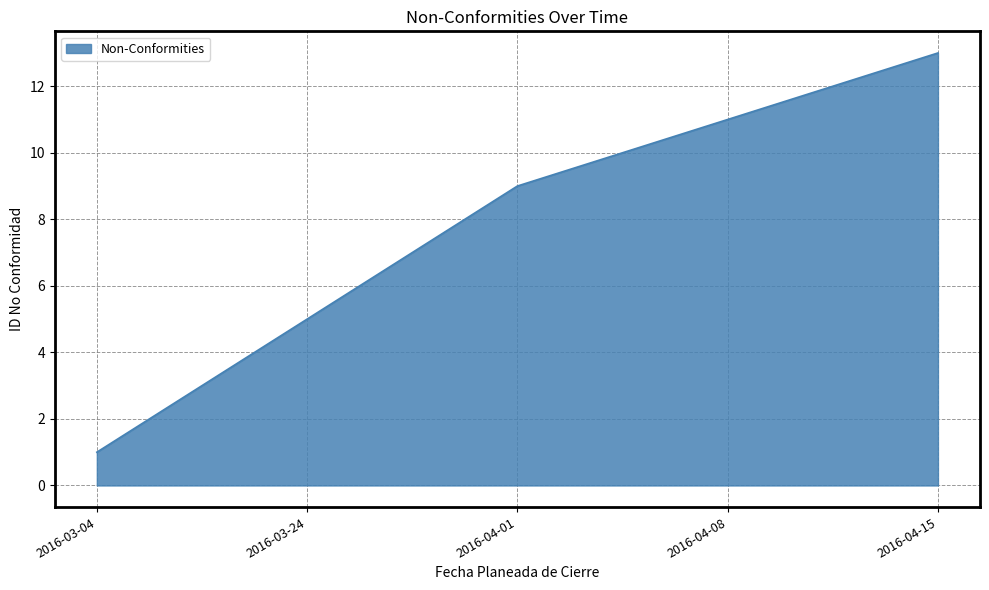

What is the difference between the values at 2016-03-04 and 2016-04-08?

10